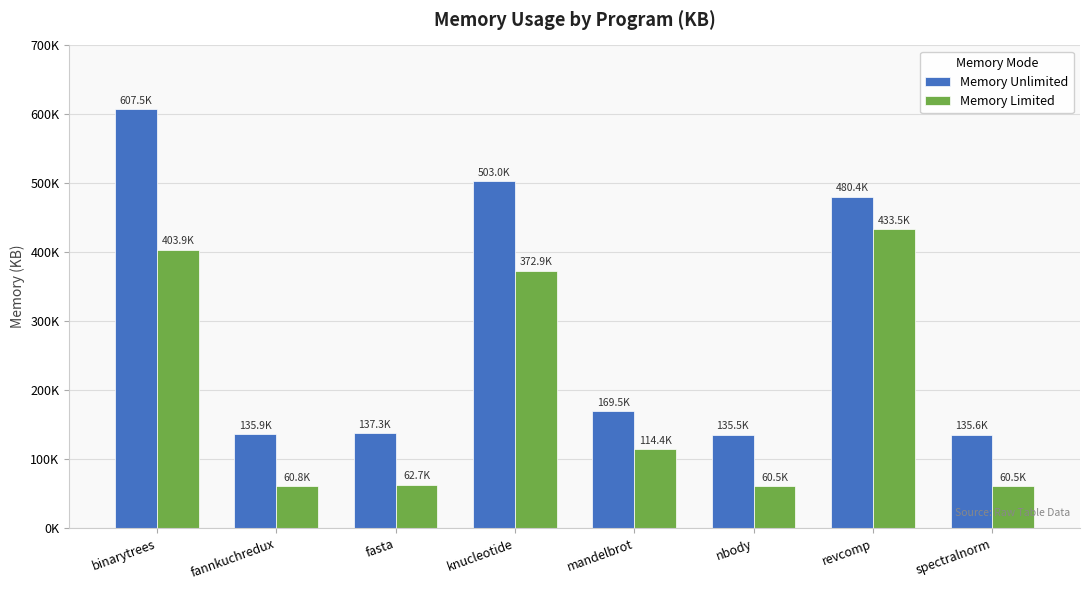

At which category is the sum across all series the highest?

binarytrees